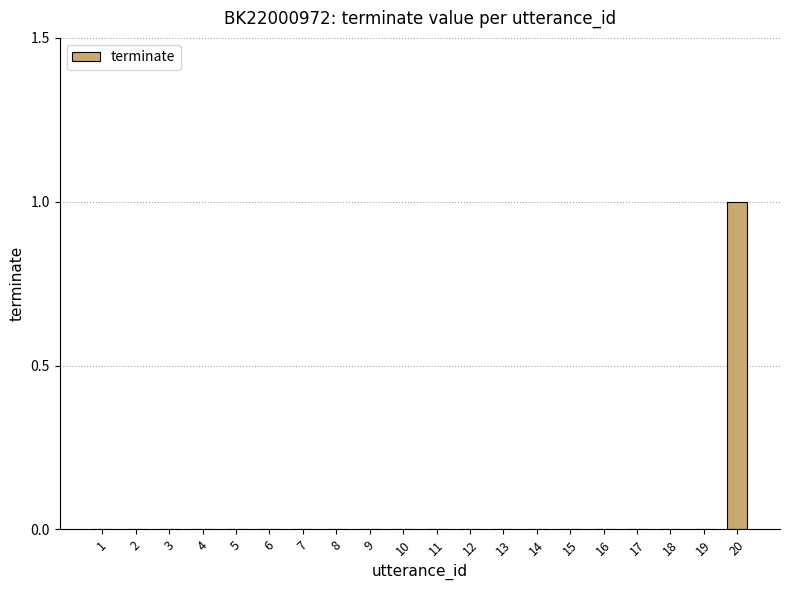

Is it true that the value at 4 is 1?

False